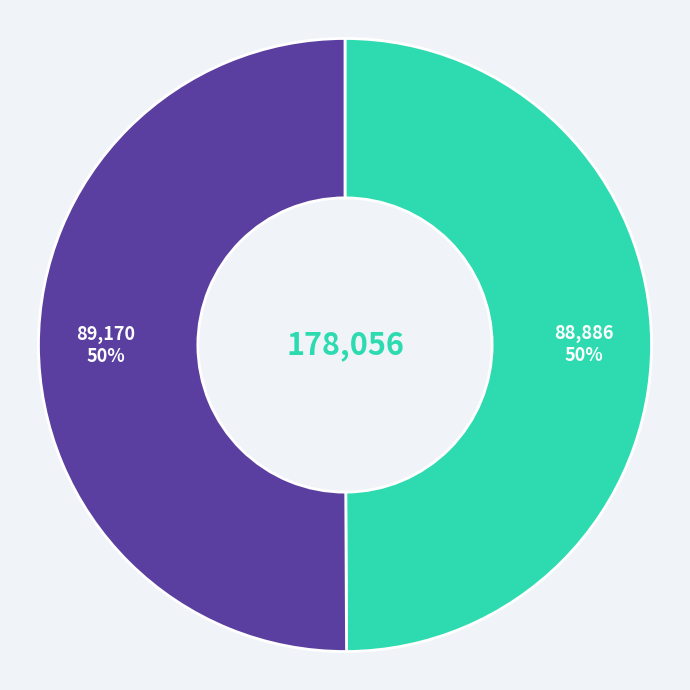

To the nearest percent, what is the average slice percentage?

50%